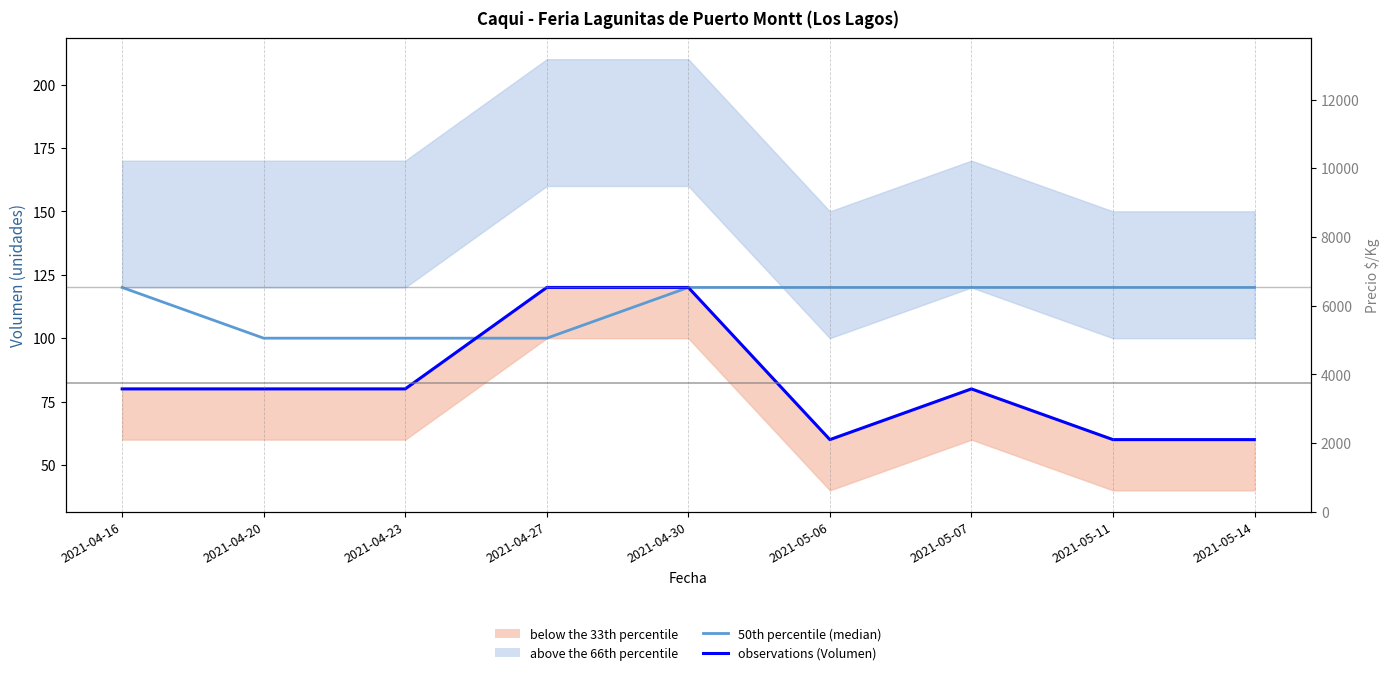

What is the label of the 6th point from the left?

2021-05-06